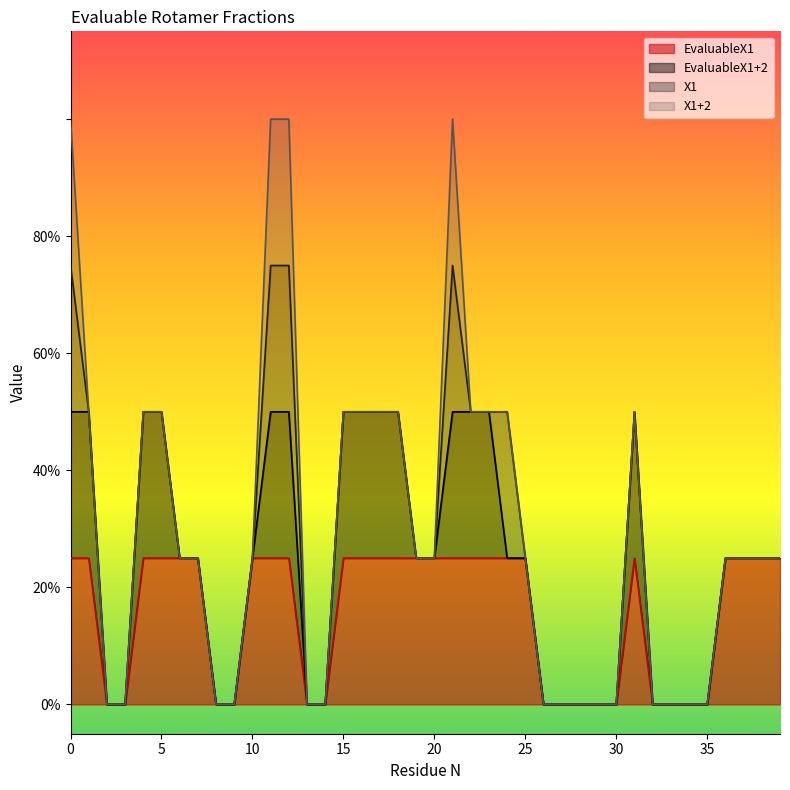

What are all the series names shown in the legend?

EvaluableX1, EvaluableX1+2, X1, X1+2